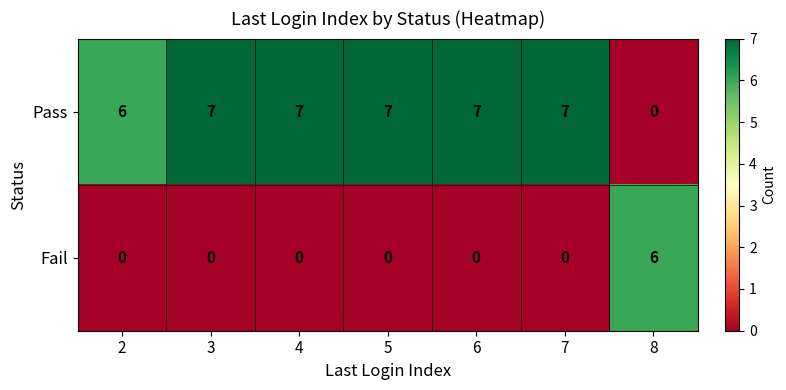

List the series in order of their overall mean, lowest first.

Fail, Pass